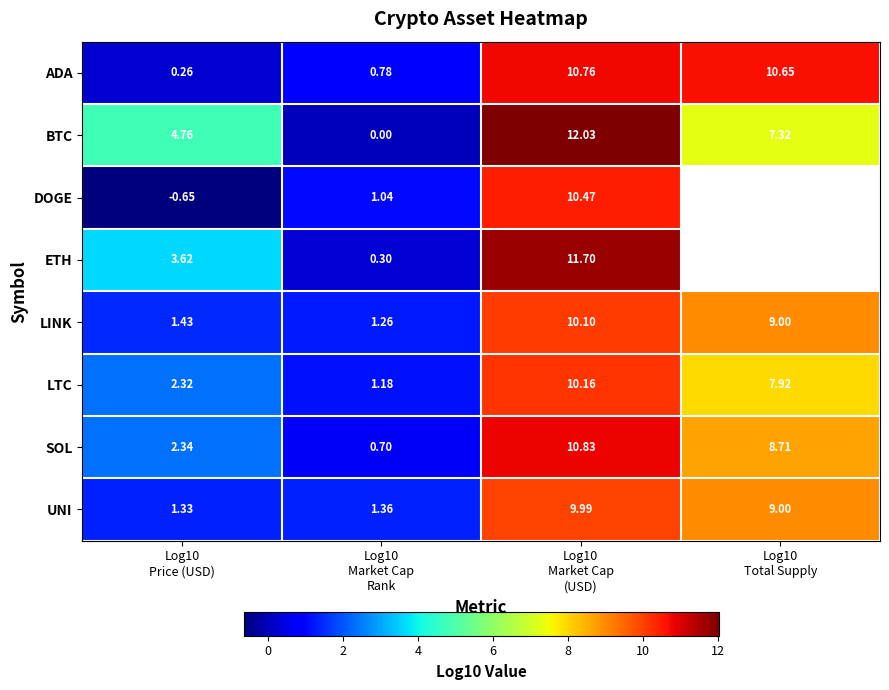

What is the sum of the LINK values at Log10 Market Cap Rank and Log10 Price (USD)?

2.7